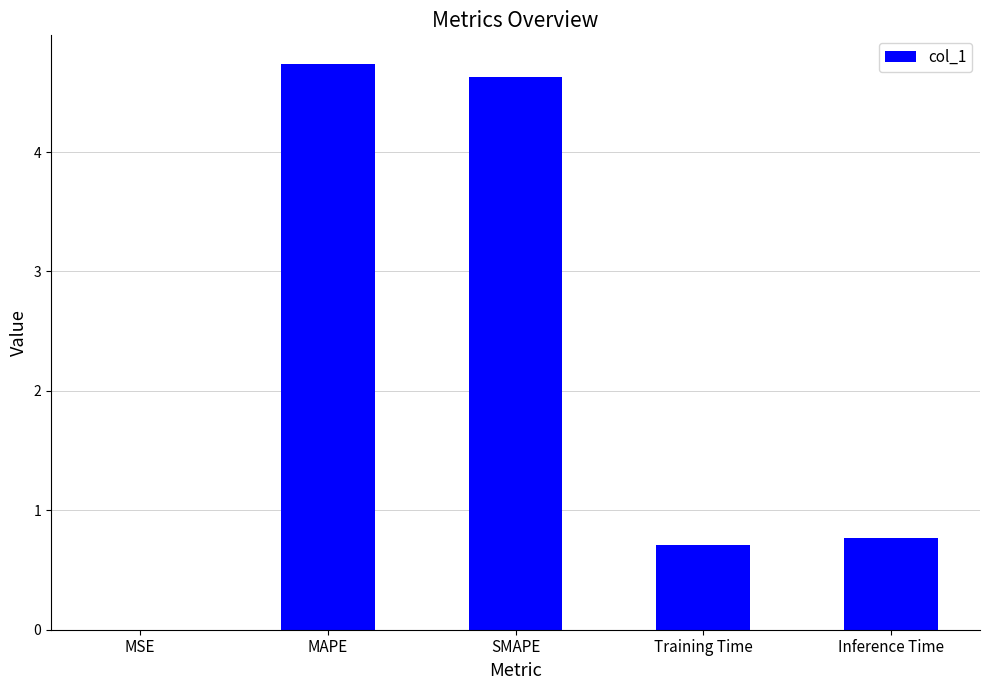

Is it true that the value at MAPE is 2.1?

False